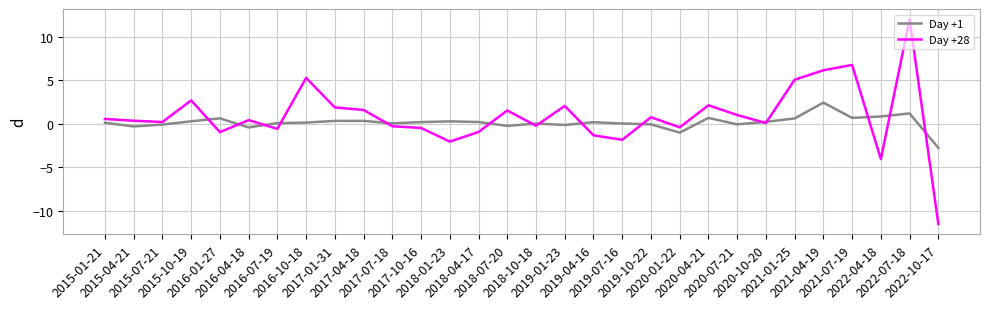

What is the sum of all Day +1 values?

4.0